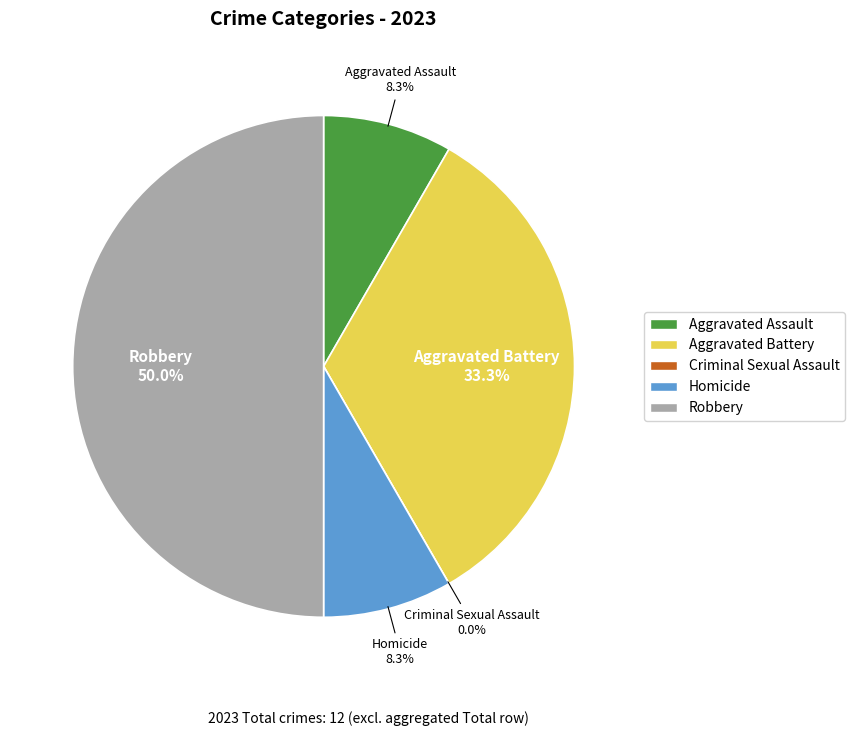

Rank the categories by value from lowest to highest.

Criminal Sexual Assault, Aggravated Assault, Homicide, Aggravated Battery, Robbery